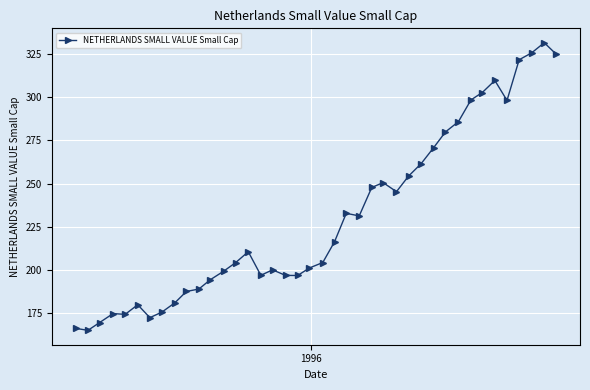

What is the minimum value shown in the chart?

165.1